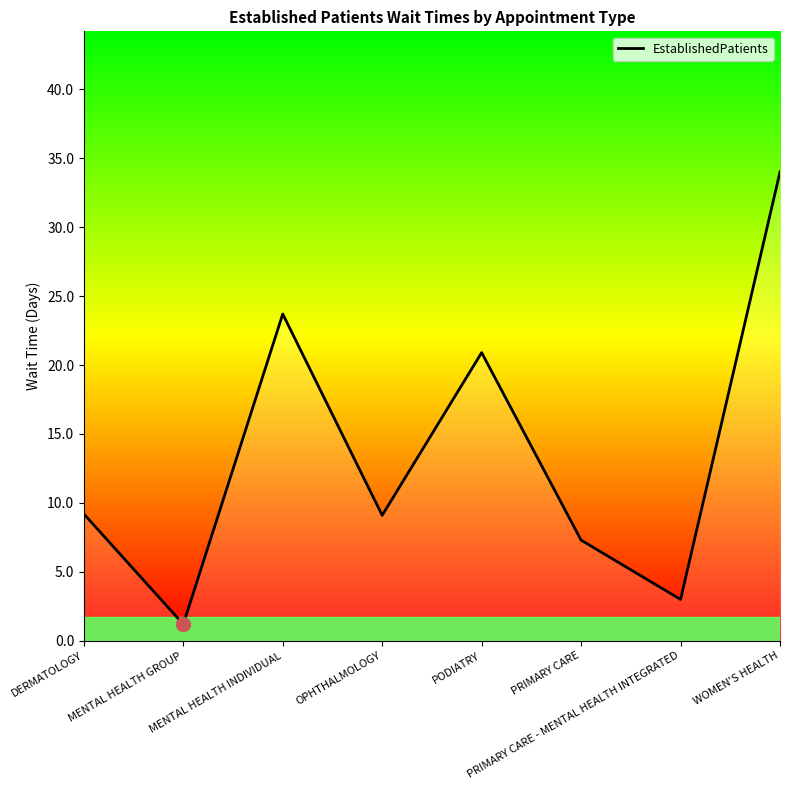

Where is the data nearest to the value 17?

PODIATRY